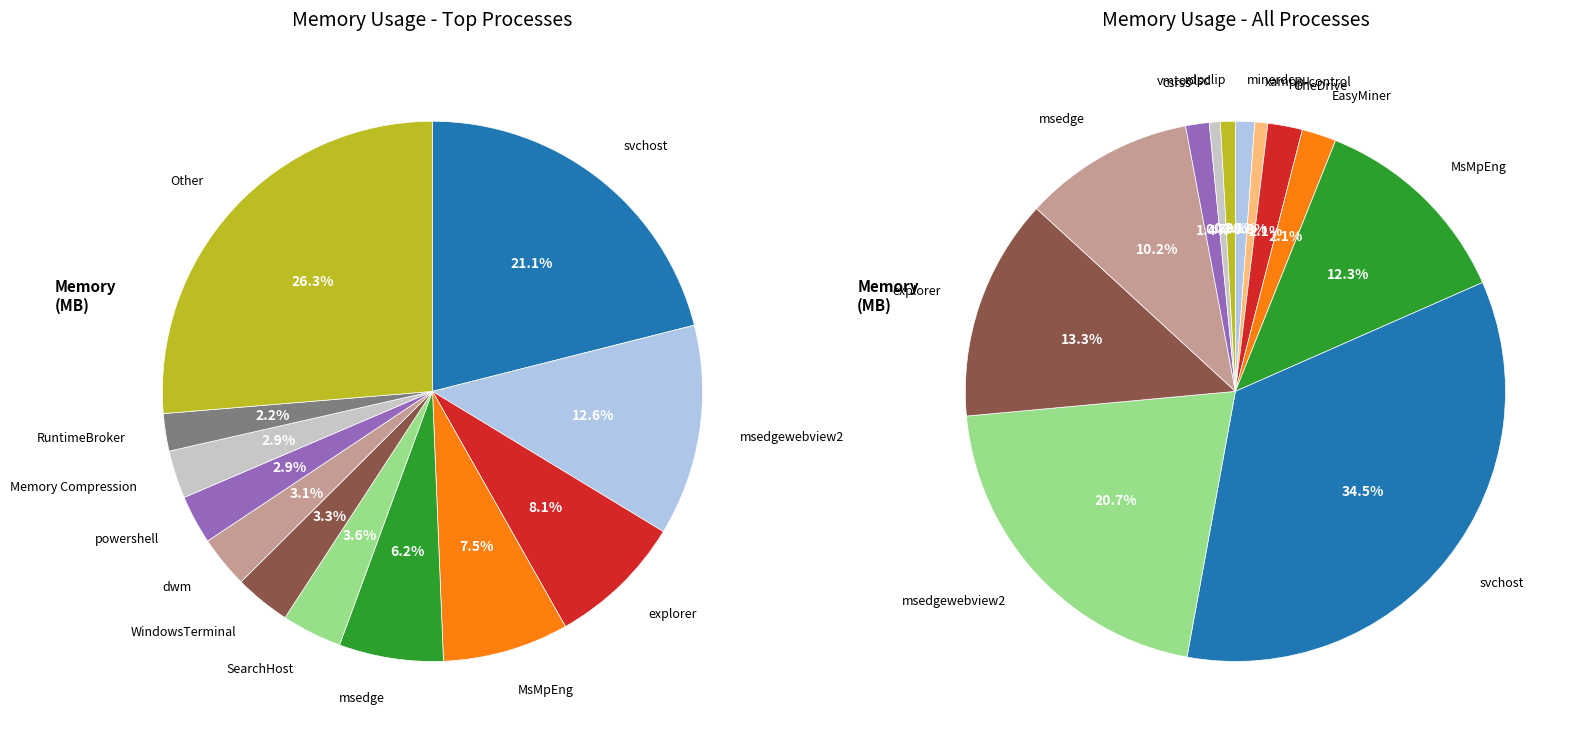

Which slice is the largest?

Other